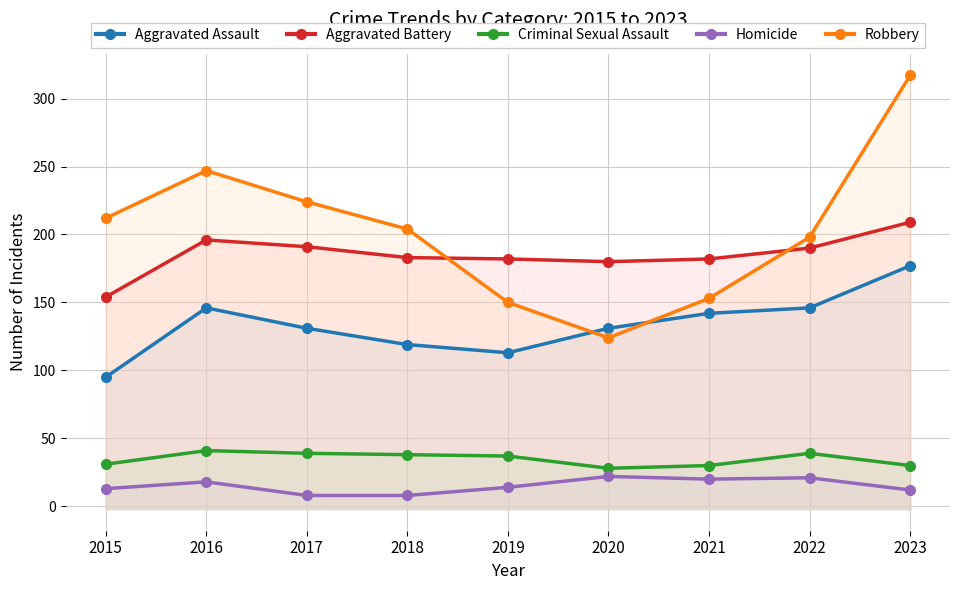

How many interior local peaks does the Aggravated Battery series have?

1